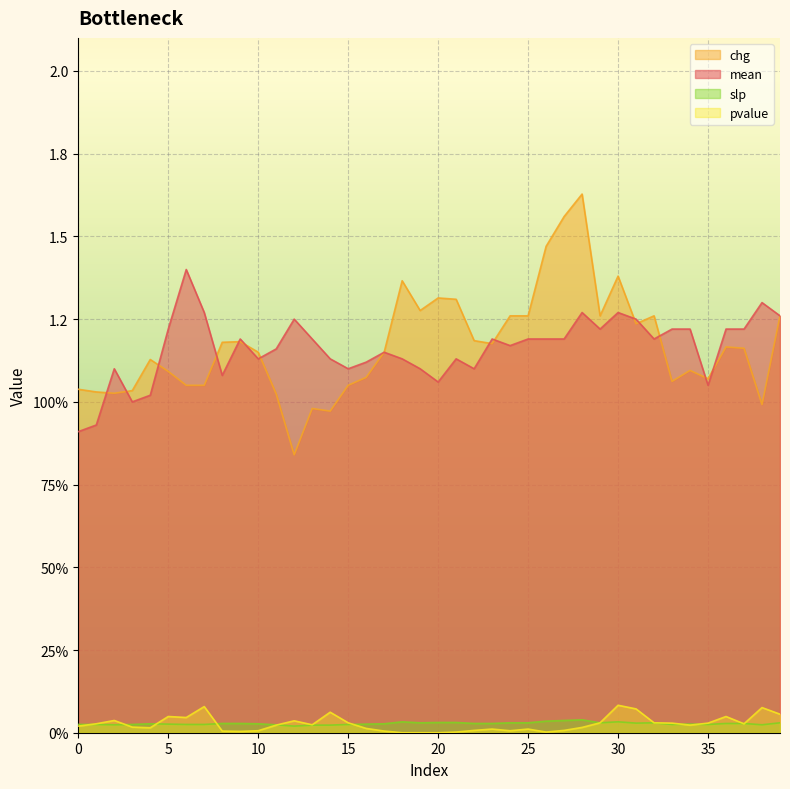

Is it true that mean equals 2.1 at 26?

False